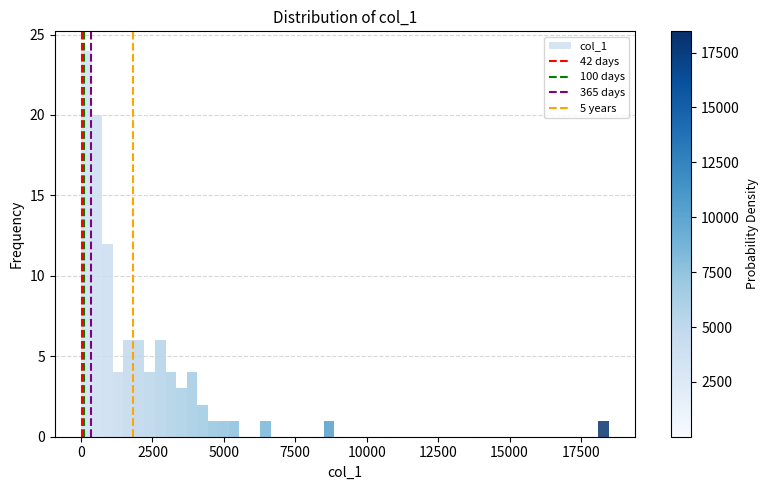

Around what value on the x-axis is the tallest bar? Give the approximate position of its centre, as read against the axis.

0